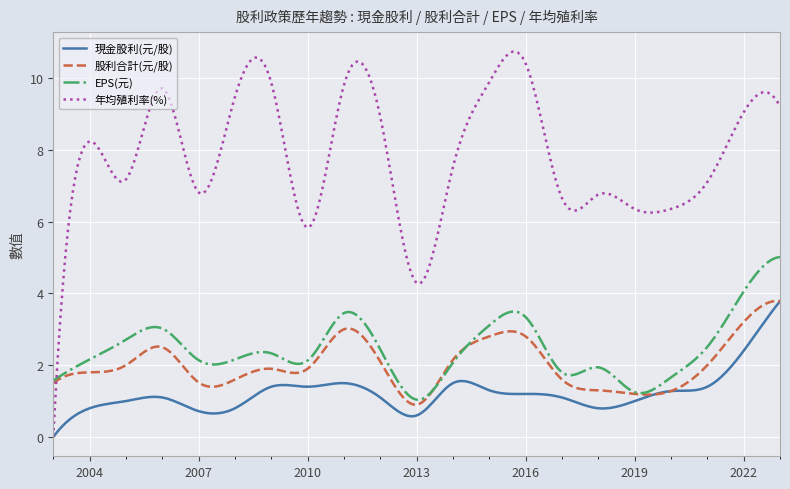

What is the maximum value shown in the chart?

10.7